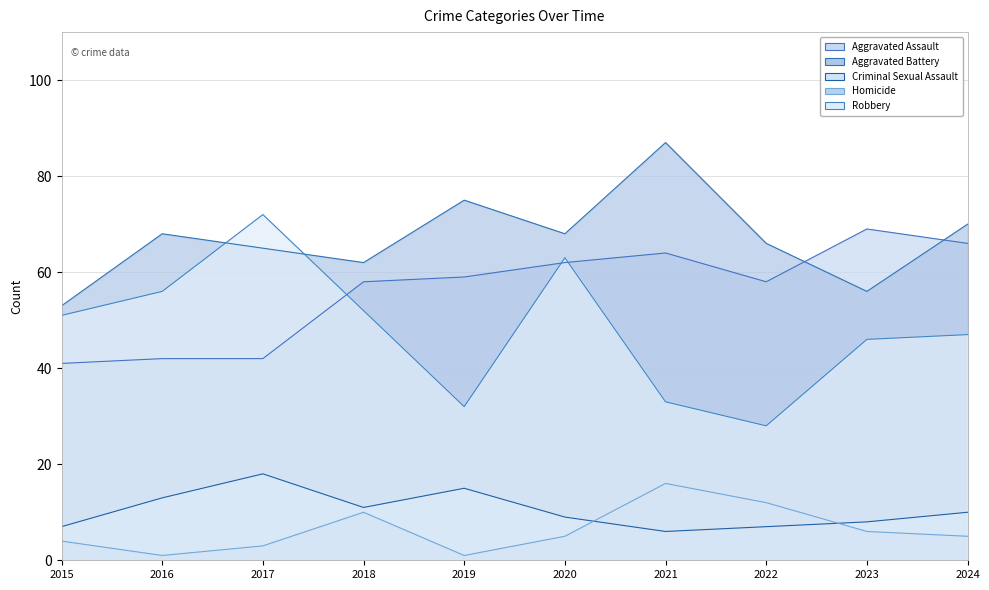

Reading right to left, transcribe all the data shown in this chart.

Aggravated Assault: 2024=66	2023=69	2022=58	2021=64	2020=62	2019=59	2018=58	2017=42	2016=42	2015=41
Aggravated Battery: 2024=70	2023=56	2022=66	2021=87	2020=68	2019=75	2018=62	2017=65	2016=68	2015=53
Criminal Sexual Assault: 2024=10	2023=8	2022=7	2021=6	2020=9	2019=15	2018=11	2017=18	2016=13	2015=7
Homicide: 2024=5	2023=6	2022=12	2021=16	2020=5	2019=1	2018=10	2017=3	2016=1	2015=4
Robbery: 2024=47	2023=46	2022=28	2021=33	2020=63	2019=32	2018=52	2017=72	2016=56	2015=51